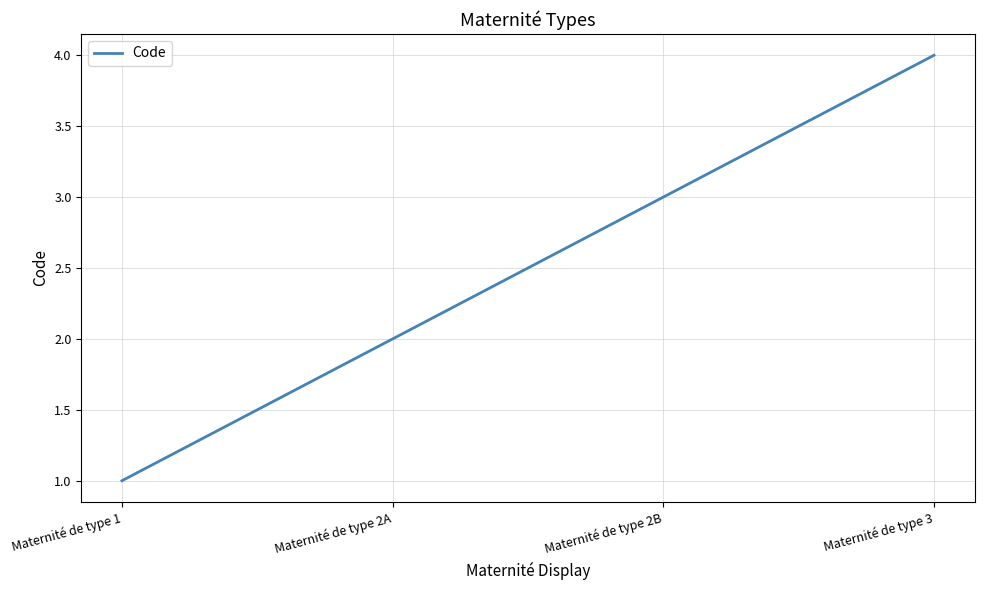

What value does the data have at Maternité de type 2B?

3